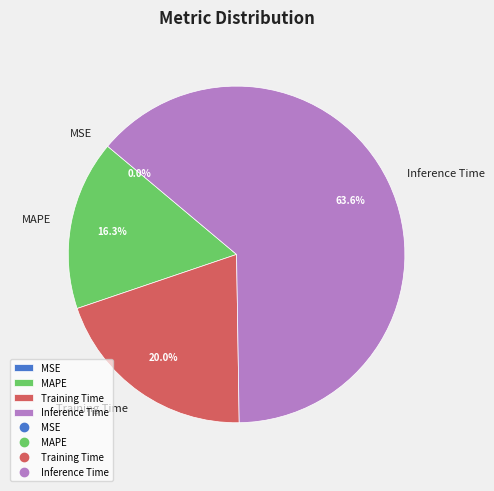

To the nearest percent, what is the combined percentage of Inference Time and Training Time?

84%